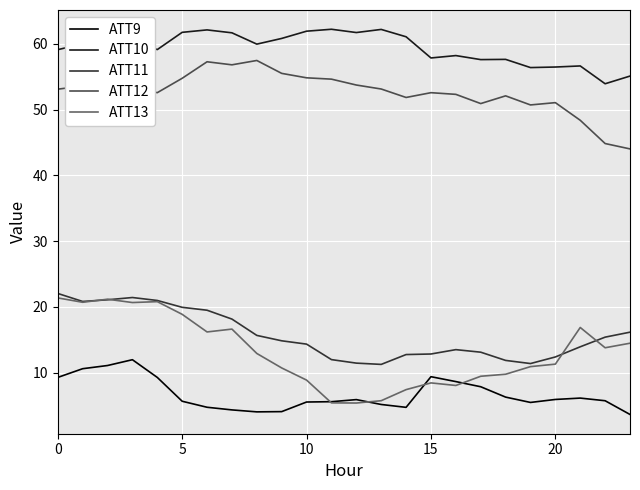

True or false: ATT9 and ATT12 cross at least once.

False